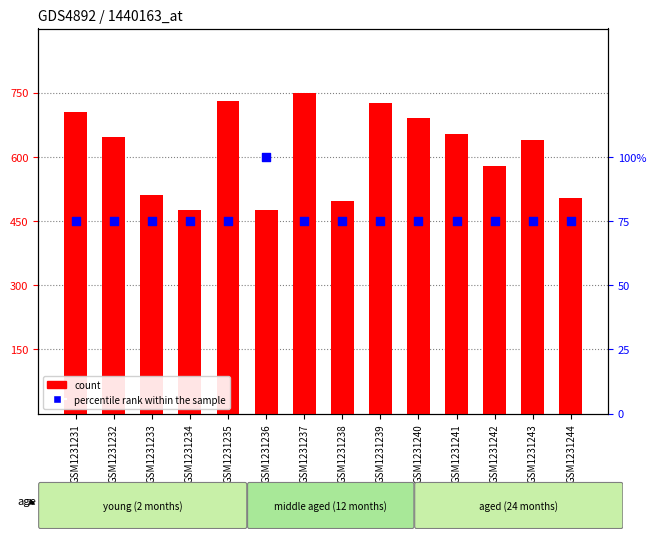

What is the total value across all series at GSM1231232?

722.3